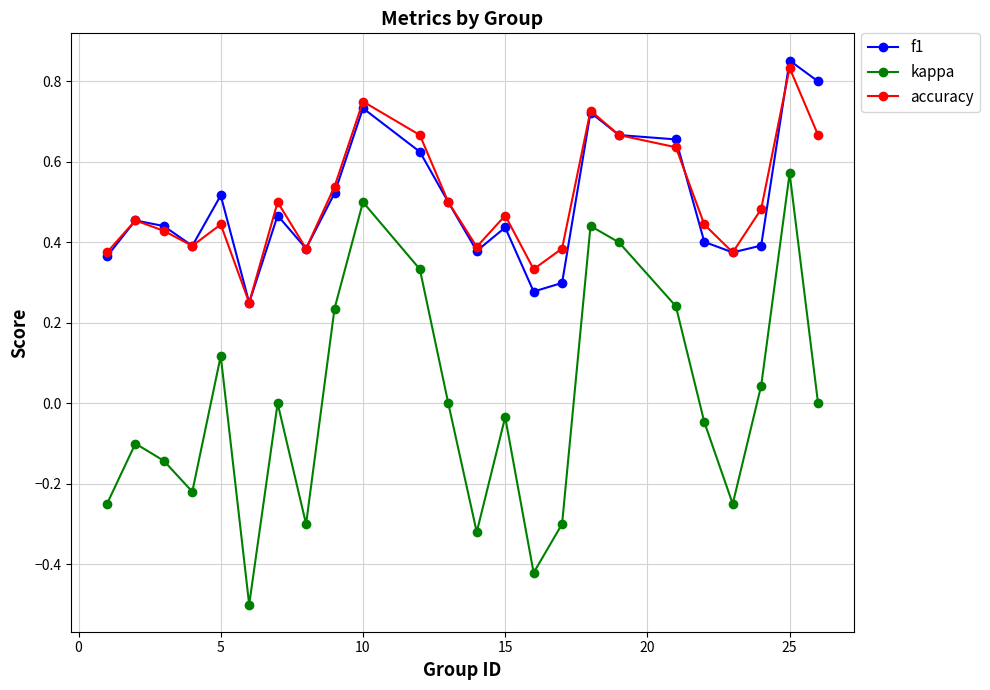

Rank the series by their maximum value, from highest to lowest.

f1, accuracy, kappa